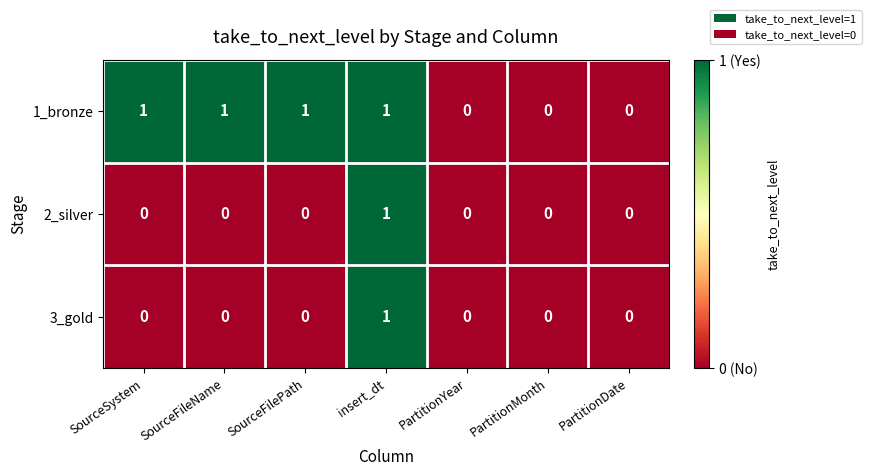

Is it true that 2_silver equals 2 at insert_dt?

False